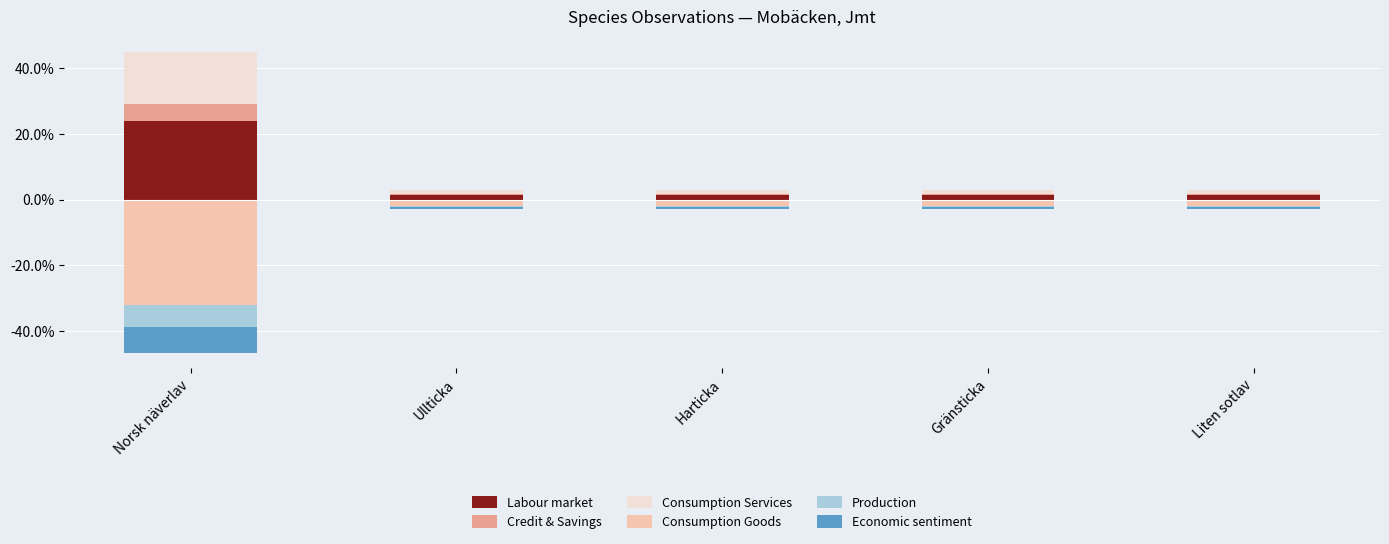

The Consumption Services series shows 21.9 at Norsk näverlav. True or false?

False